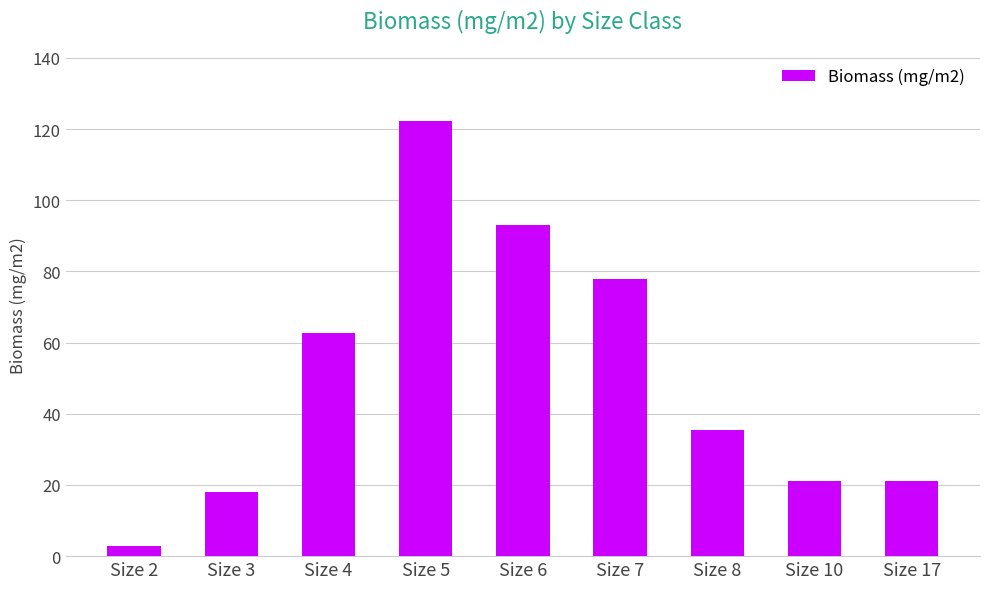

Where does the data first go above 35?

Size 4